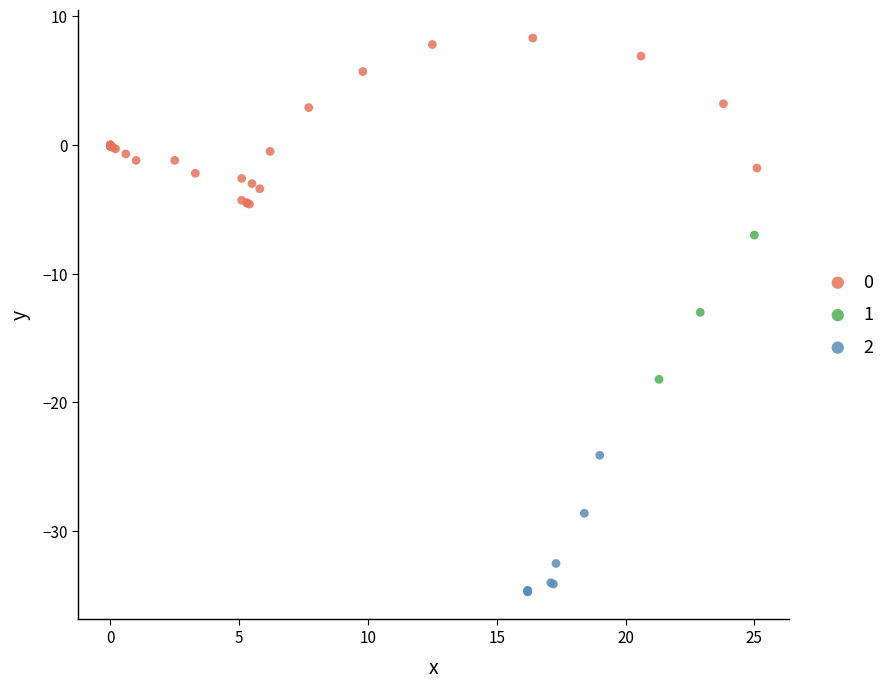

Which series contains the lowest Y value?

2